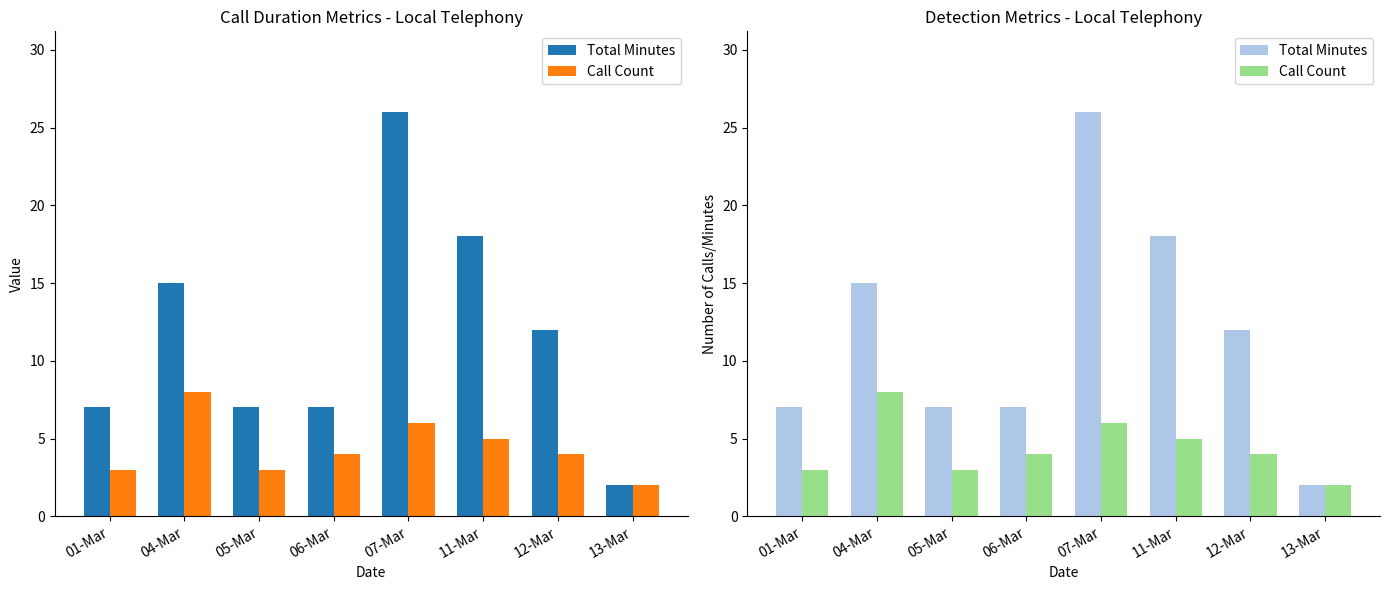

At how many categories does at least one series exceed 2?

7